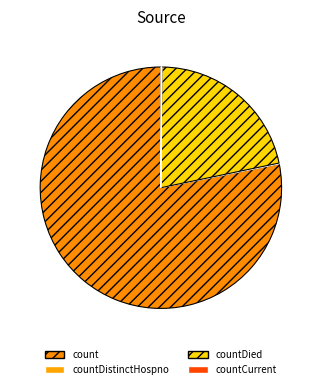

To the nearest percent, what is the difference between the largest and smallest slice percentages?

78%